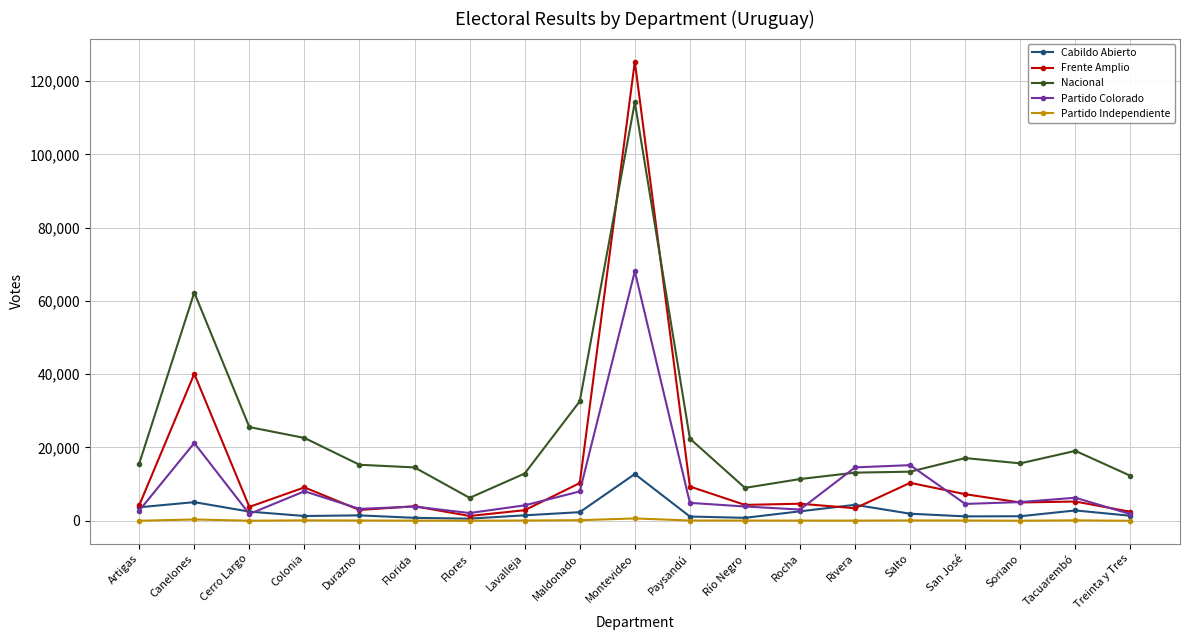

What is the label of the 5th point from the left?

Durazno